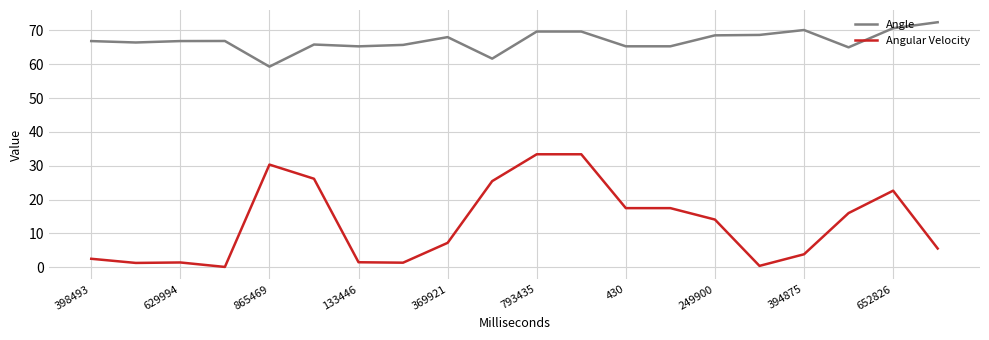

Rank the series by their maximum value, from highest to lowest.

Angle, Angular Velocity